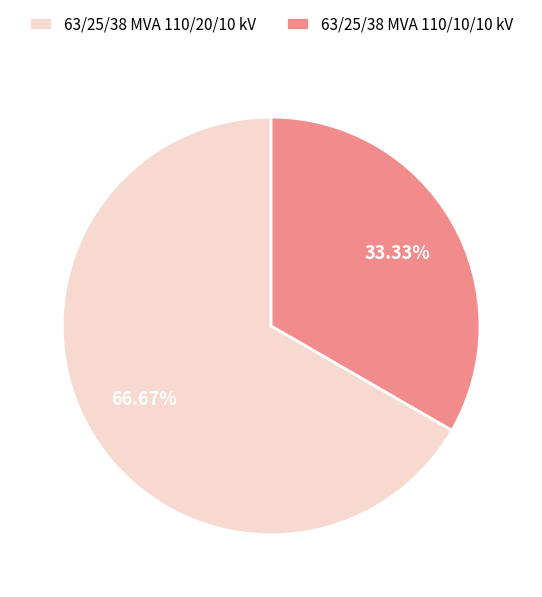

Rank the categories by value from highest to lowest.

63/25/38 MVA 110/20/10 kV, 63/25/38 MVA 110/10/10 kV